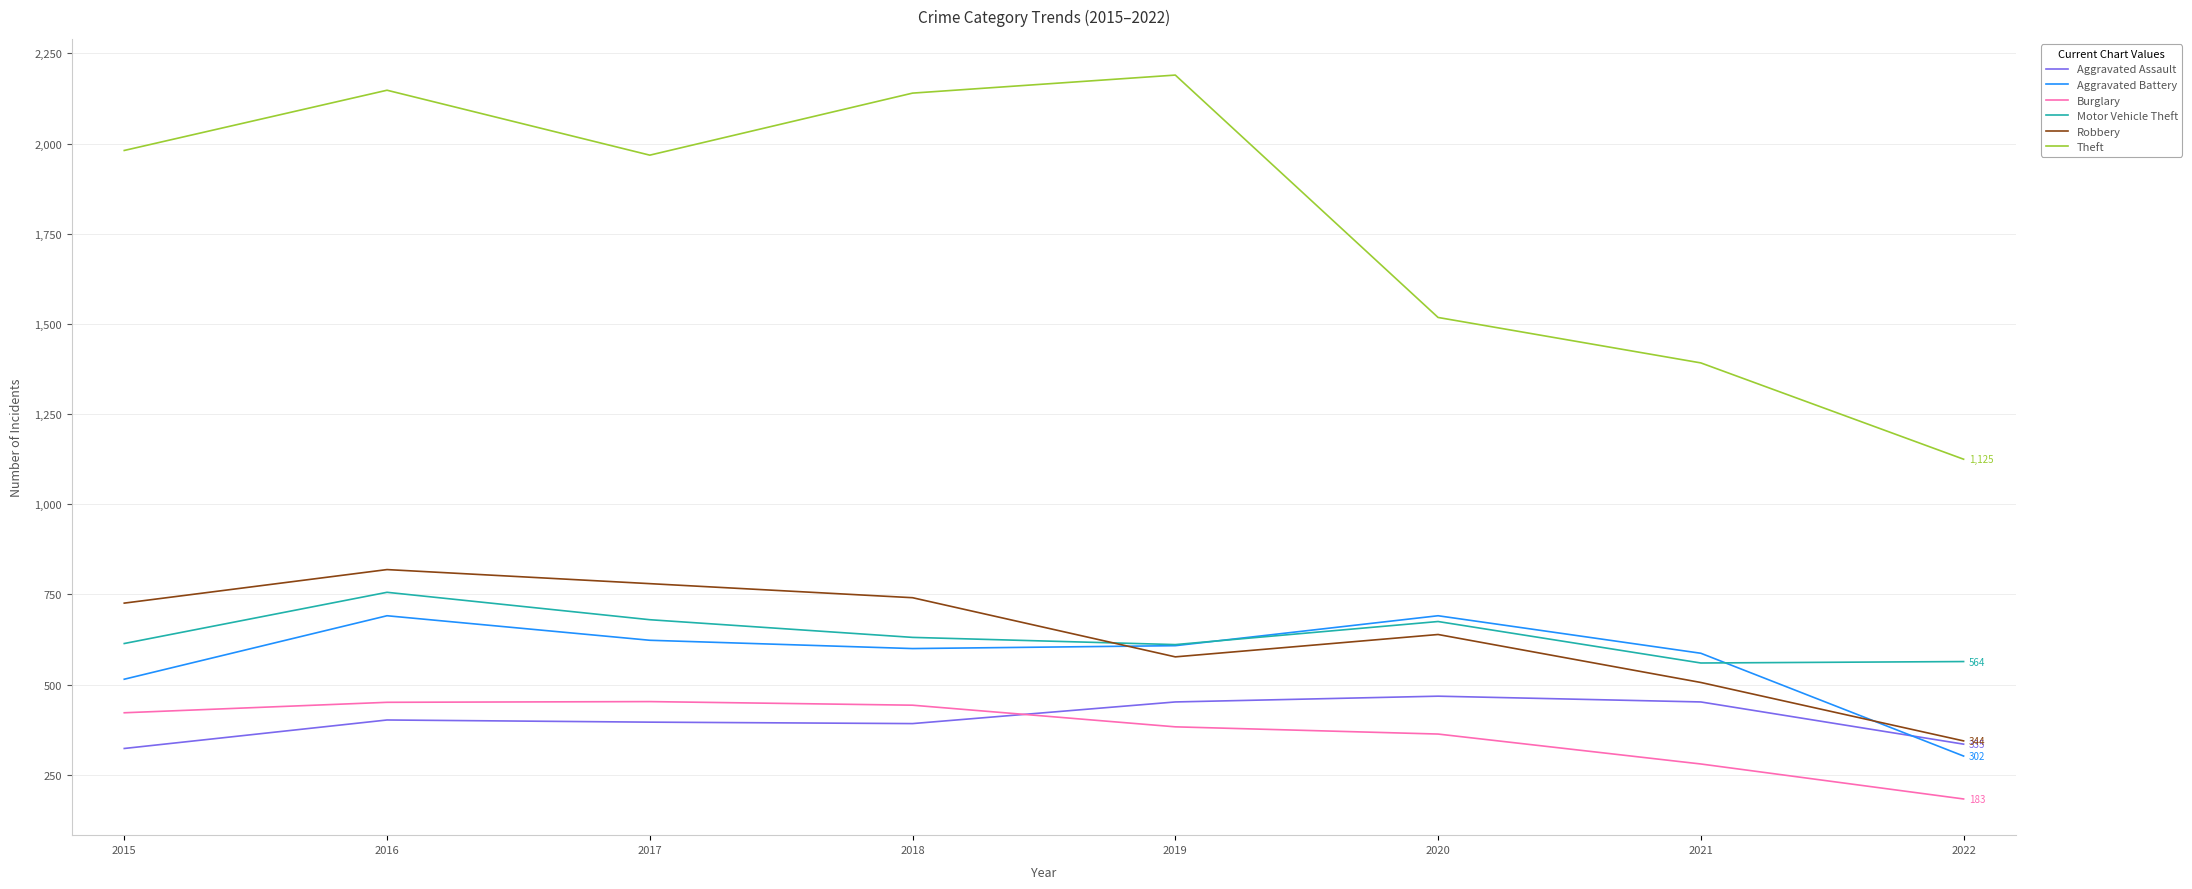

Is the value of Aggravated Battery at 2022 greater than the value of Motor Vehicle Theft at 2021?

No